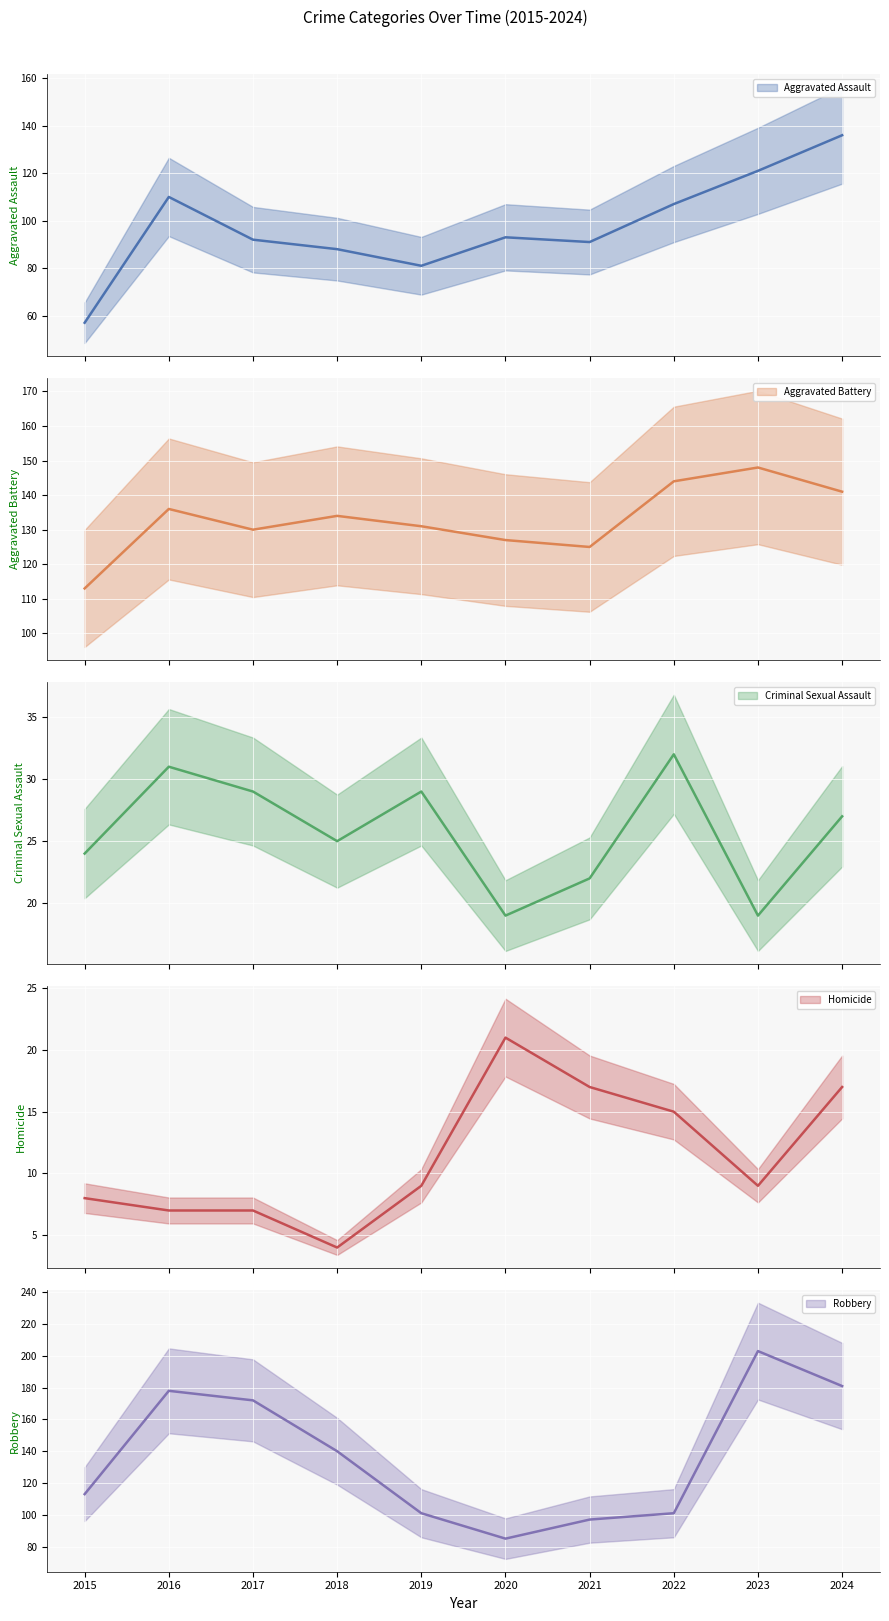

What is the difference between the second highest and second lowest values in the Homicide series?

10